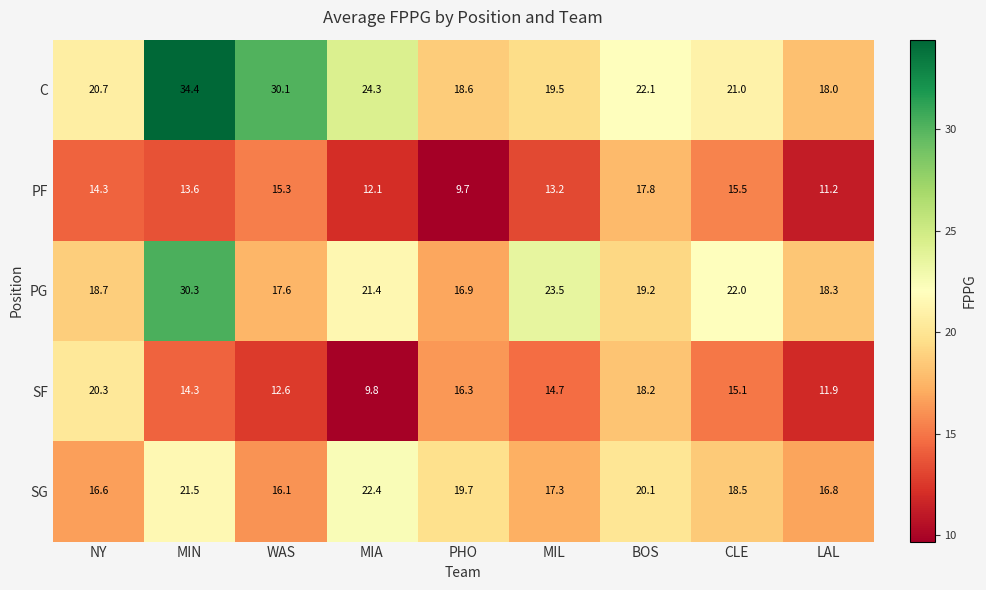

Which series has the widest spread of values?

C